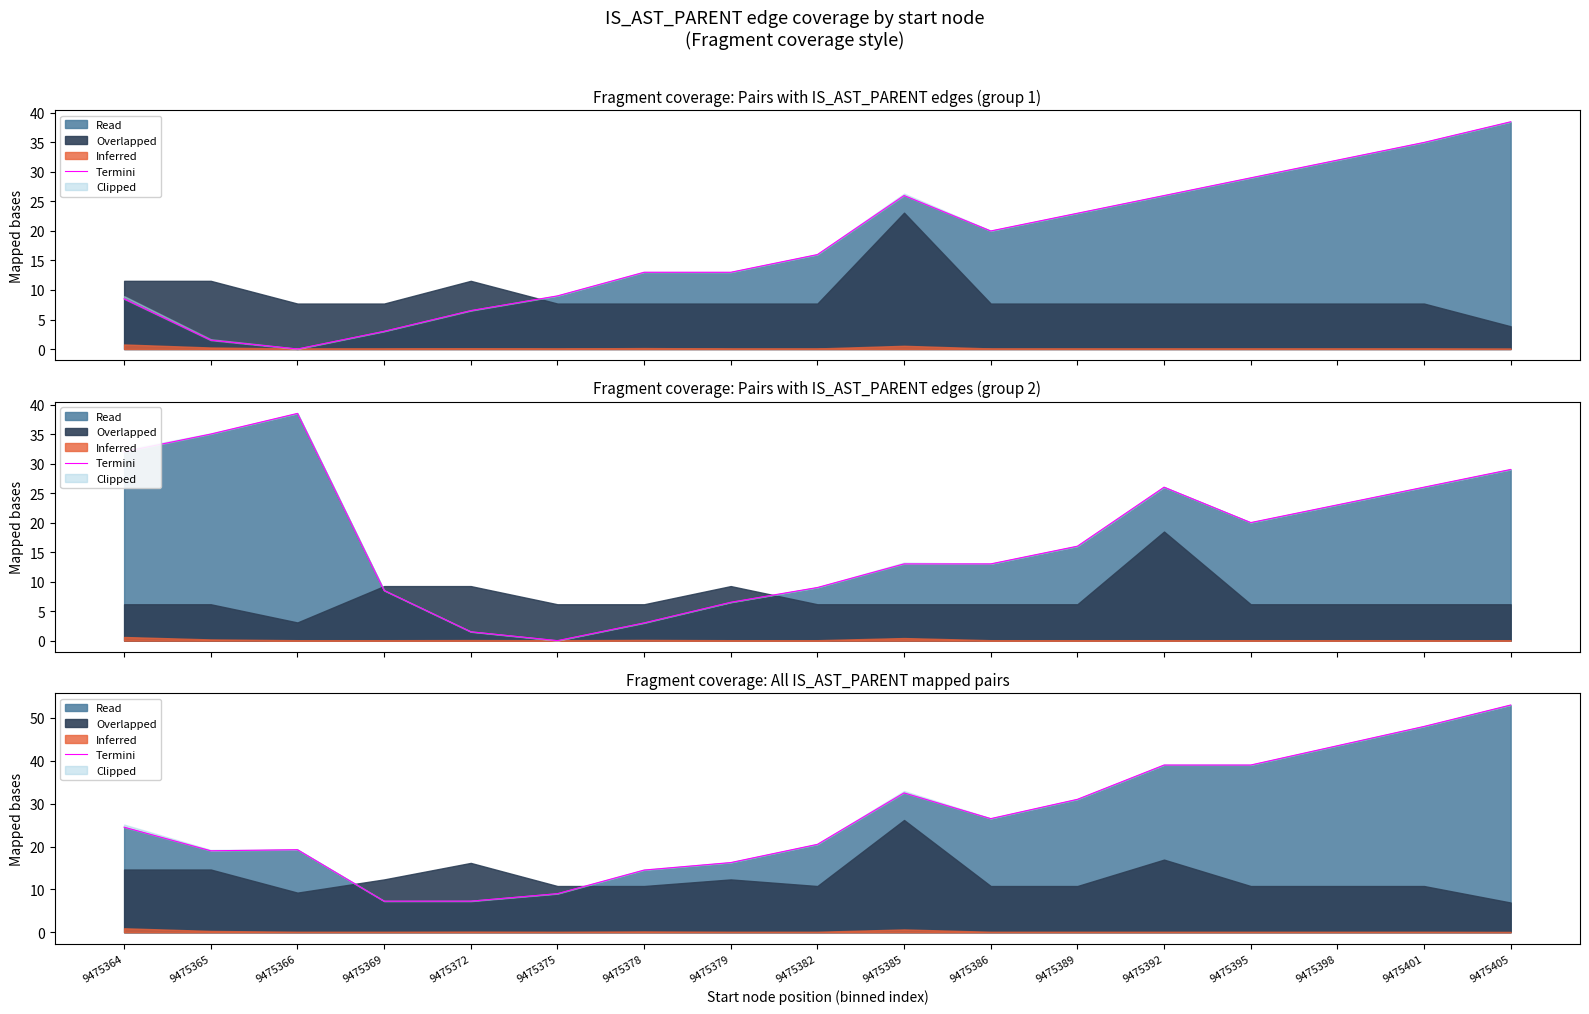

Where is the first local minimum?

9475365